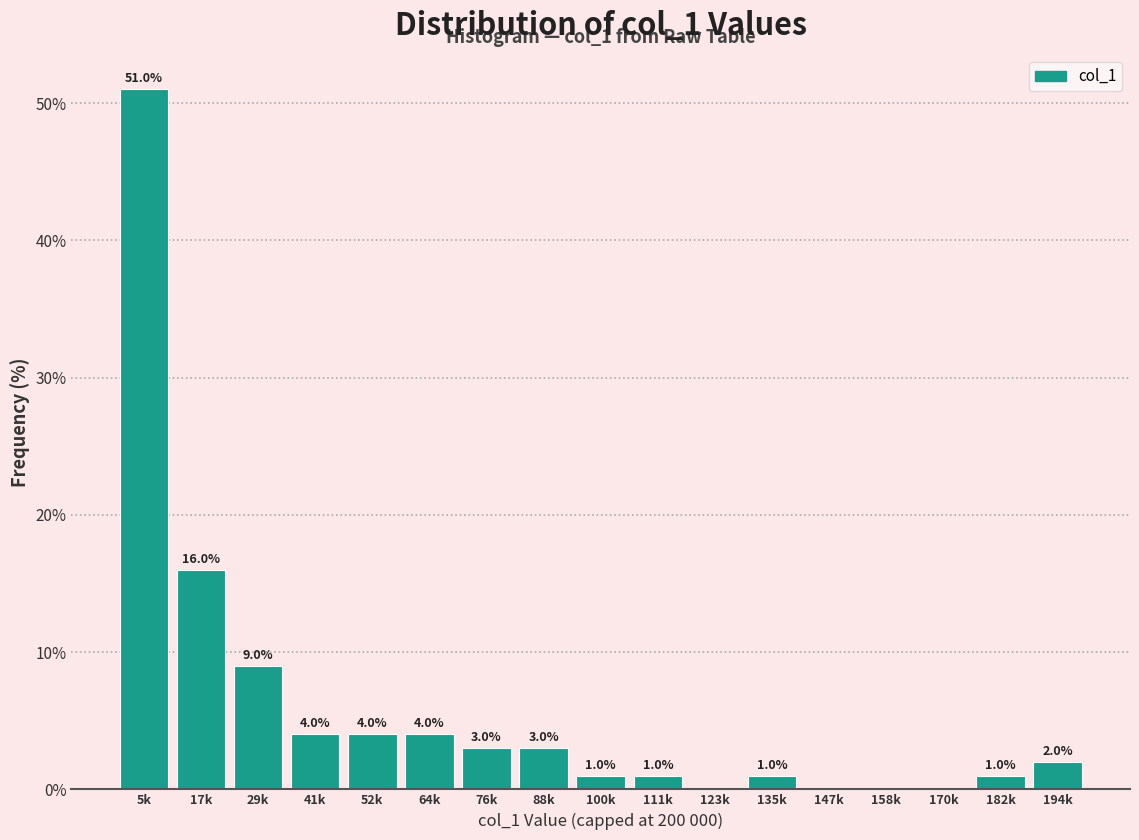

Reading left to right, what are all the values shown in this chart?

5k=51	17k=16	29k=9	41k=4	52k=4	64k=4	76k=3	88k=3	100k=1	111k=1	123k=0	135k=1	147k=0	158k=0	170k=0	182k=1	194k=2